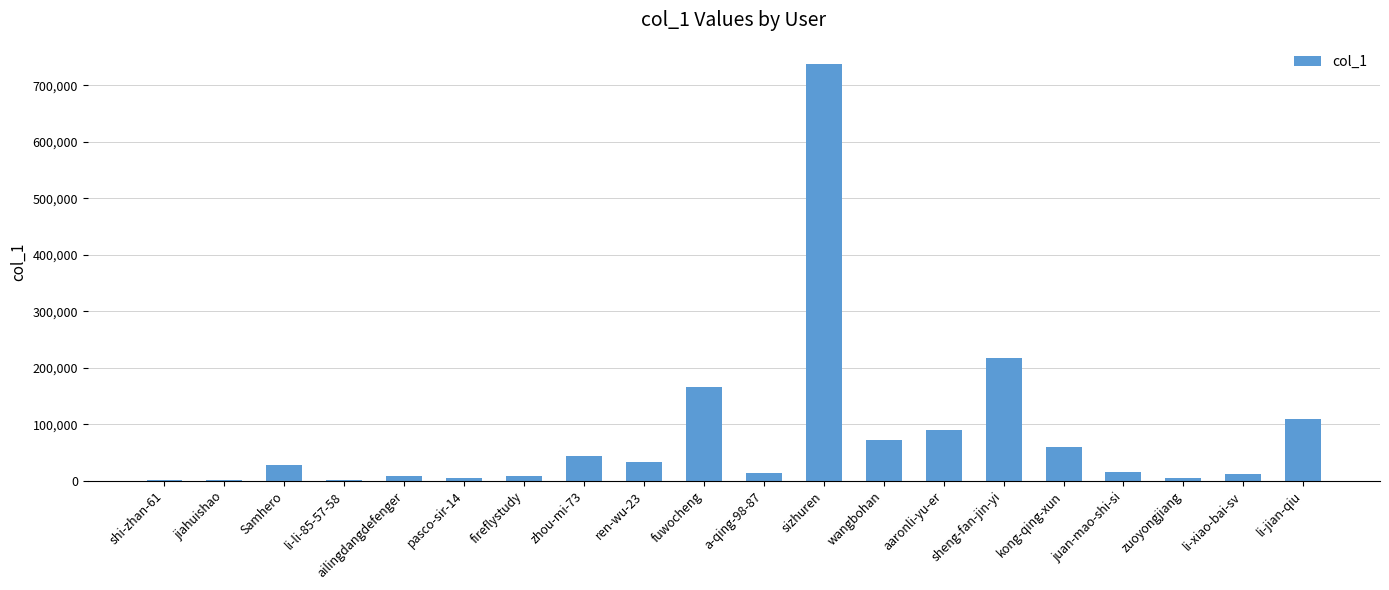

How many data points does each series have?

20